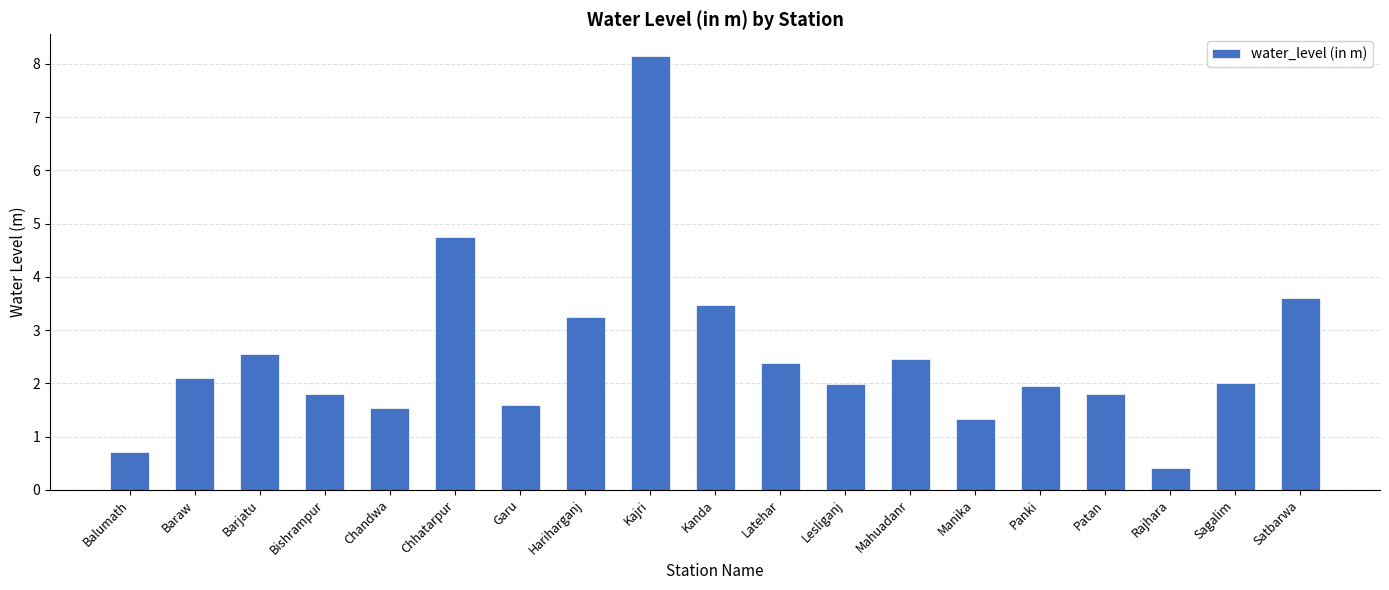

How many categories are shown in the chart?

19